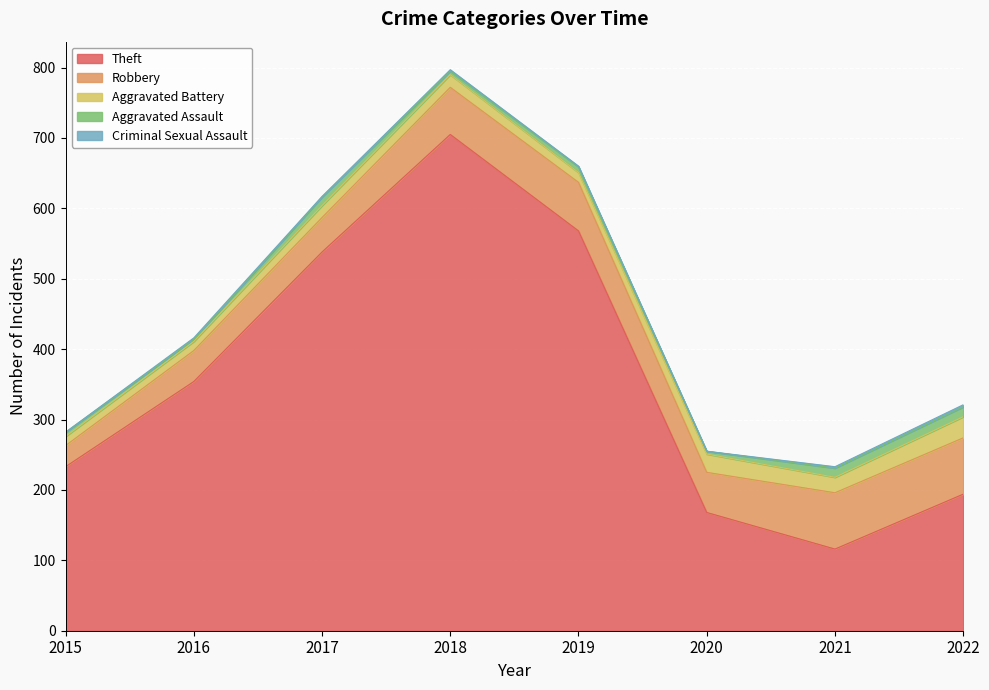

The Robbery series shows 69 at 2019. True or false?

True